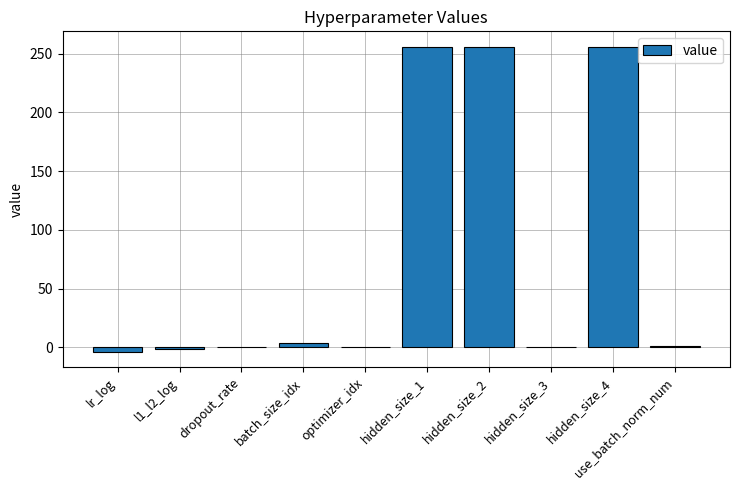

Are the bars horizontal?

No